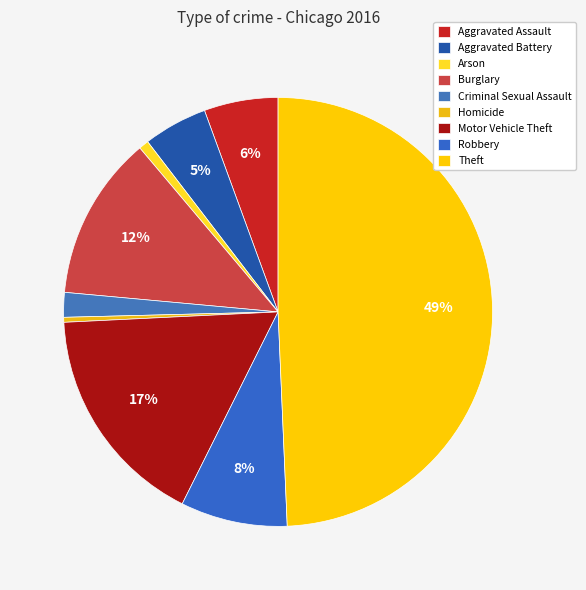

How many segments does this pie chart have?

9